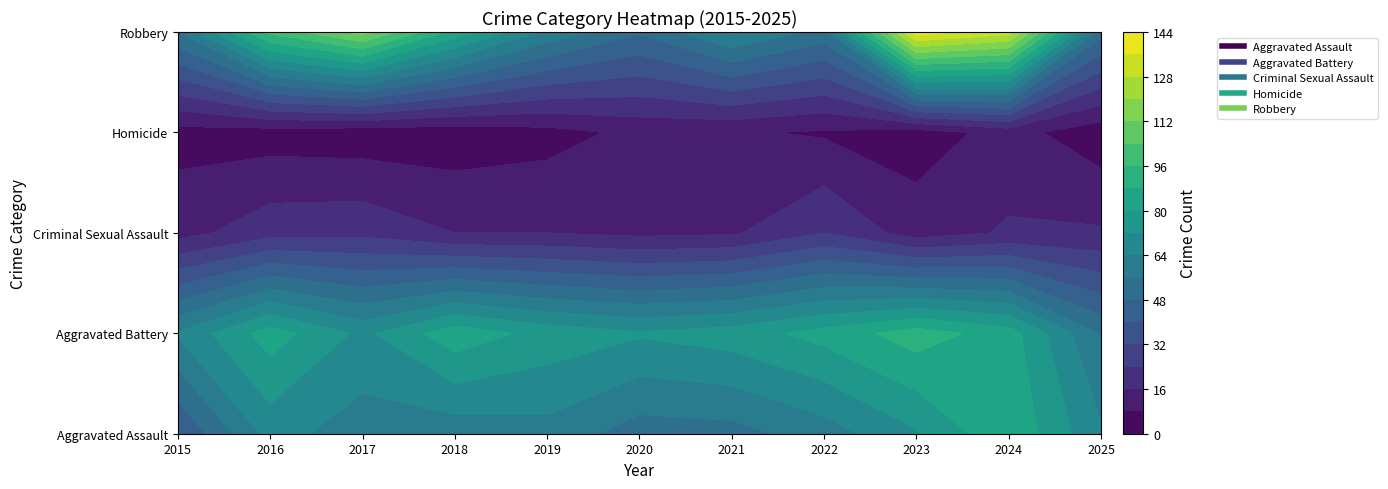

The value of Aggravated Battery at 2022 is 83. True or false?

True